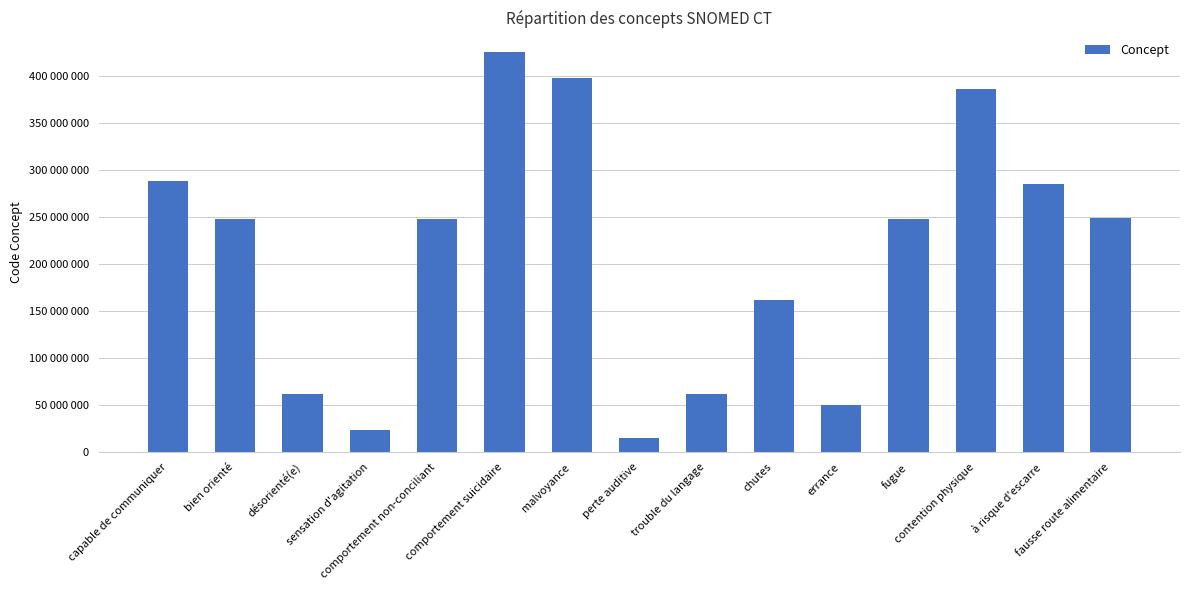

Does the chart contain any negative values?

No